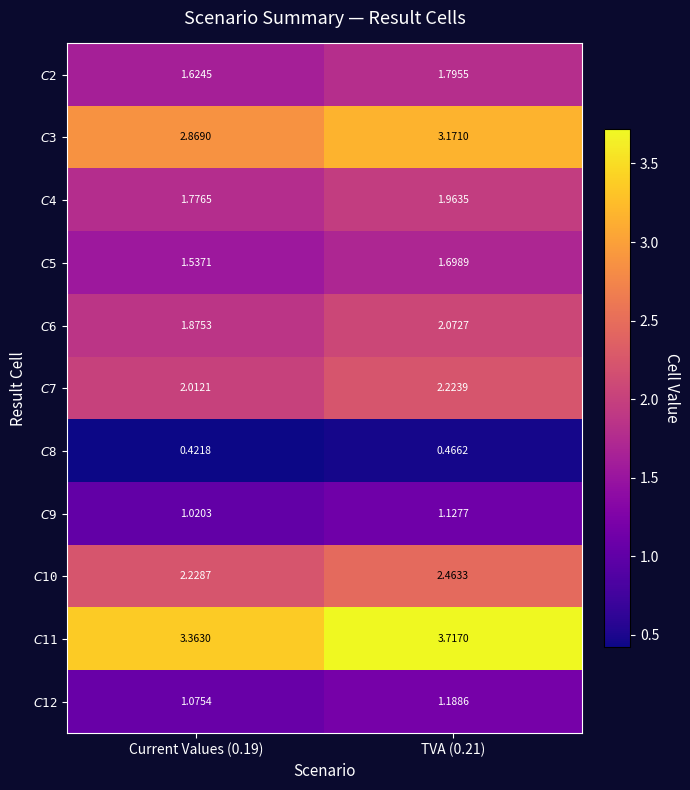

What is the greatest value displayed?

3.7